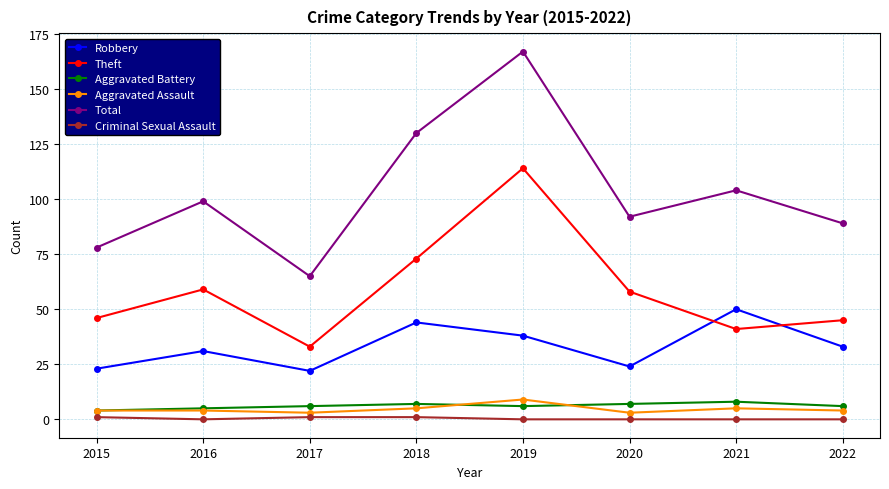

How many data points does each series have?

8